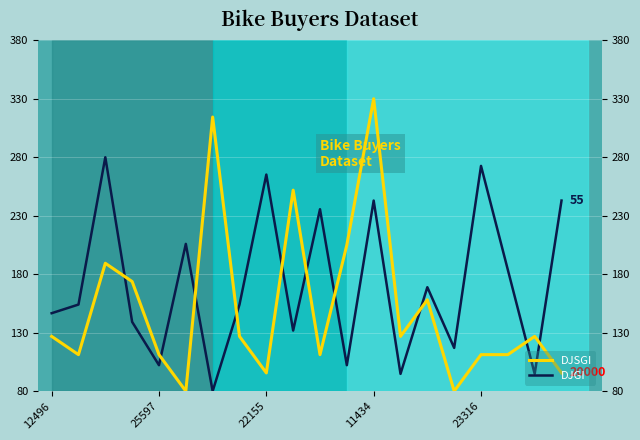

Rank the series by their average value, from highest to lowest.

DJGI, DJSGI